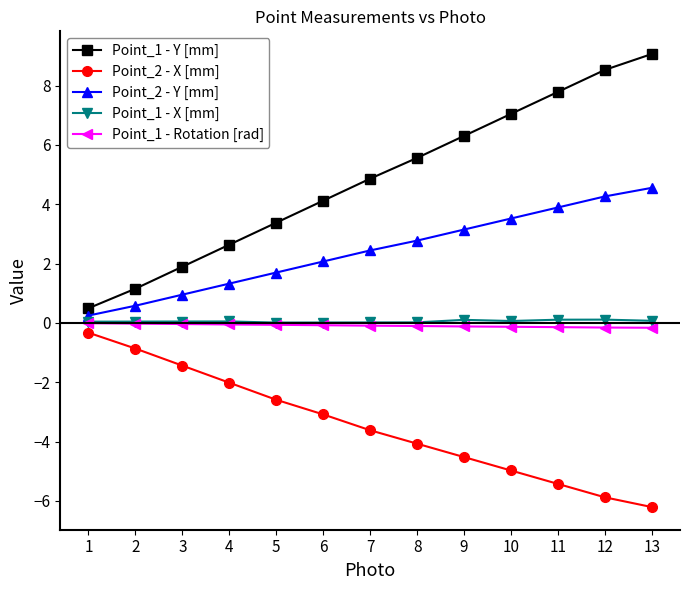

True or false: Point_1 - Y [mm] and Point_1 - Rotation [rad] intersect in this chart.

False